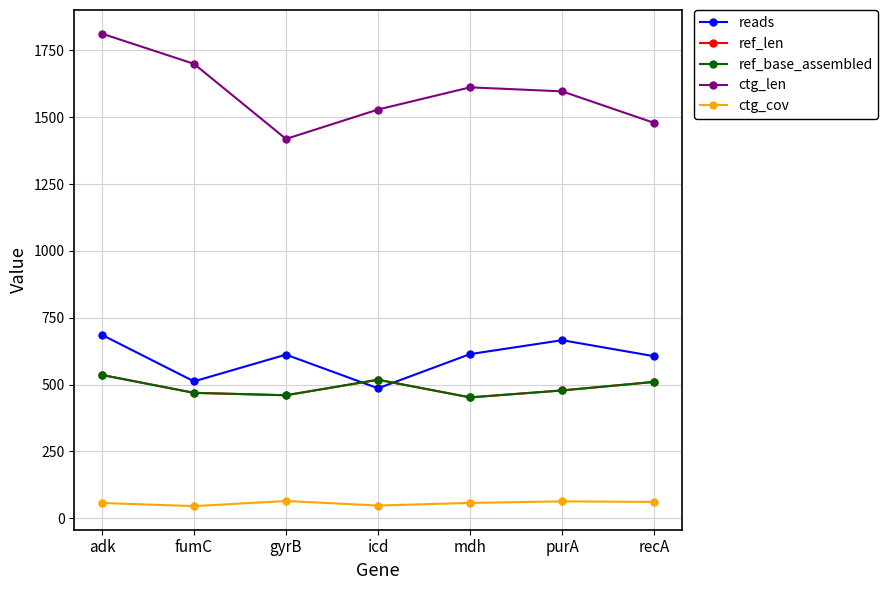

True or false: ref_len and ctg_cov cross at least once.

False